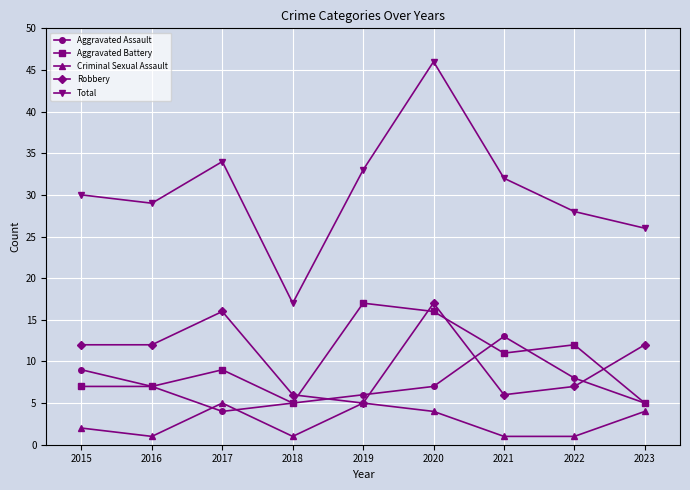

What is the value of the Aggravated Battery point at the 3rd from the left?

9